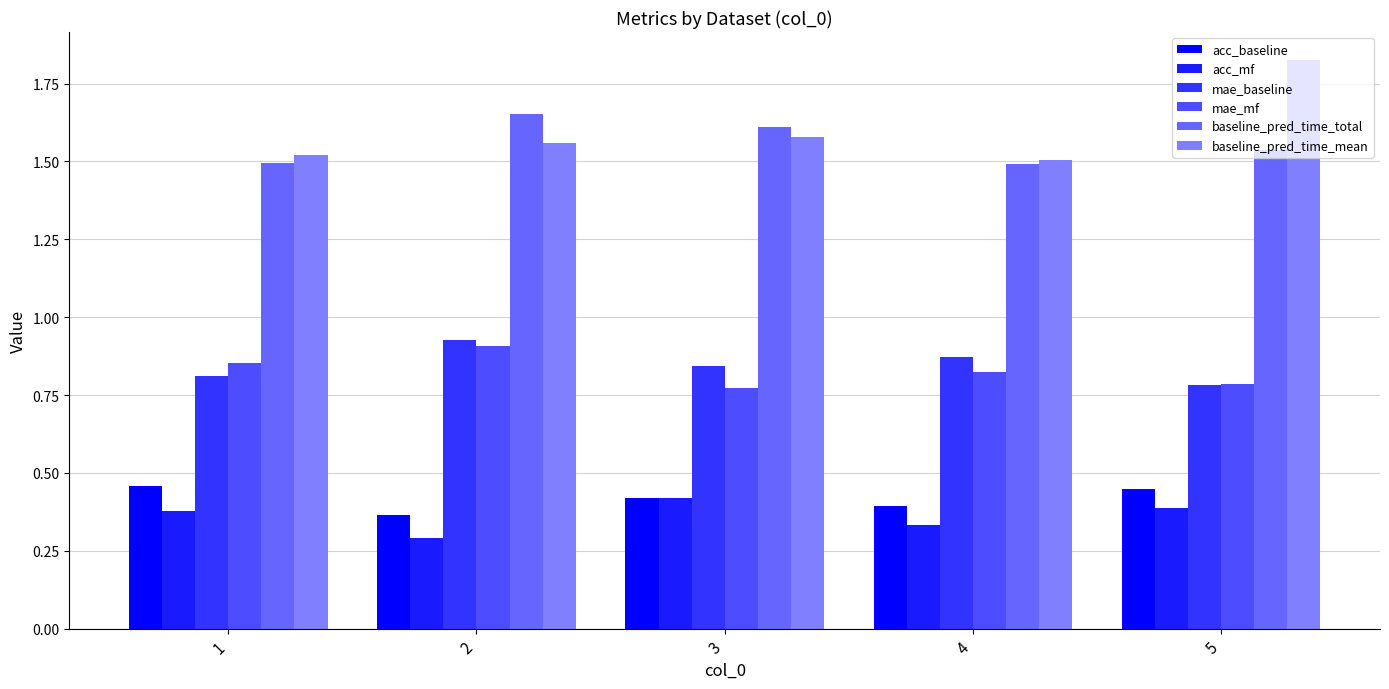

How many groups of bars are there?

5